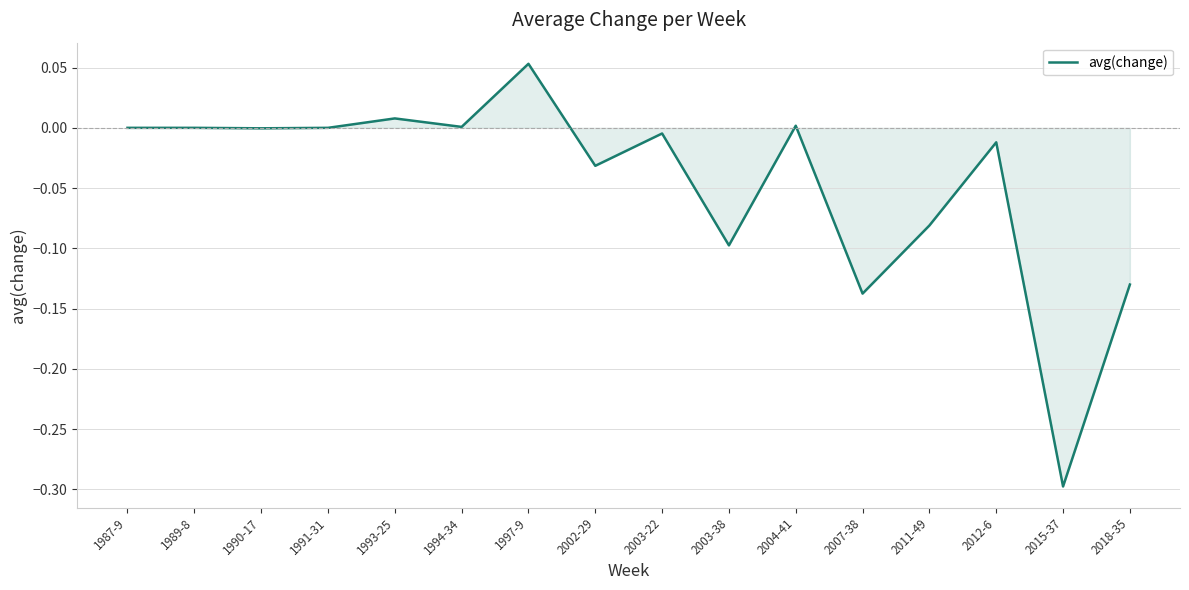

Which has a higher value, 2003-22 or 2002-29?

2003-22